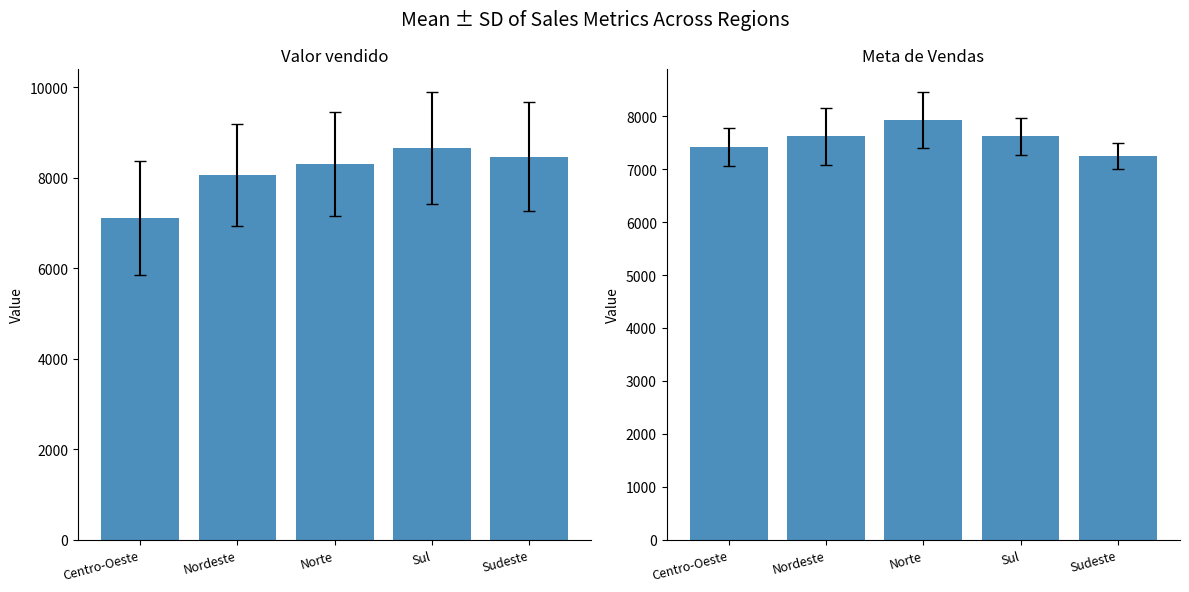

Which has a higher value, Sudeste or Norte?

Sudeste